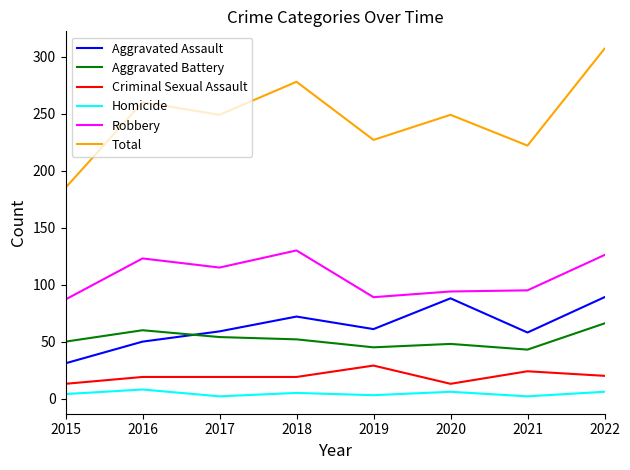

Is it true that Total equals 144 at 2021?

False